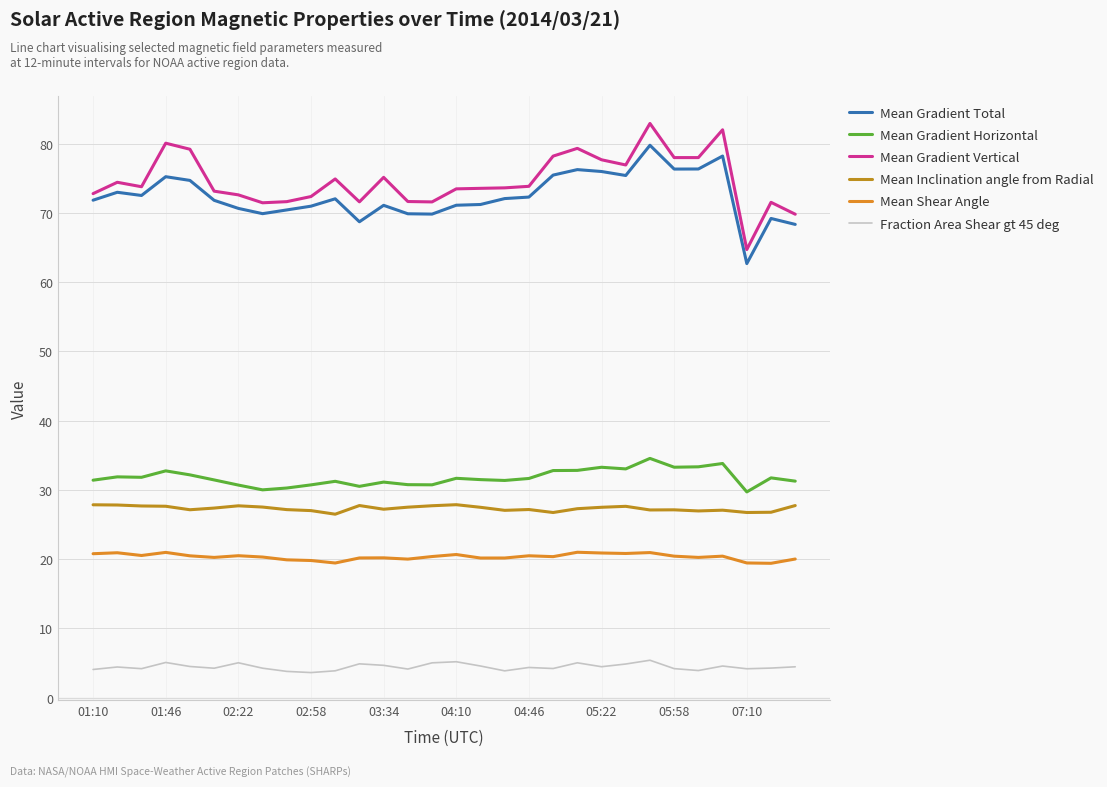

Count the number of categories in the chart.

30